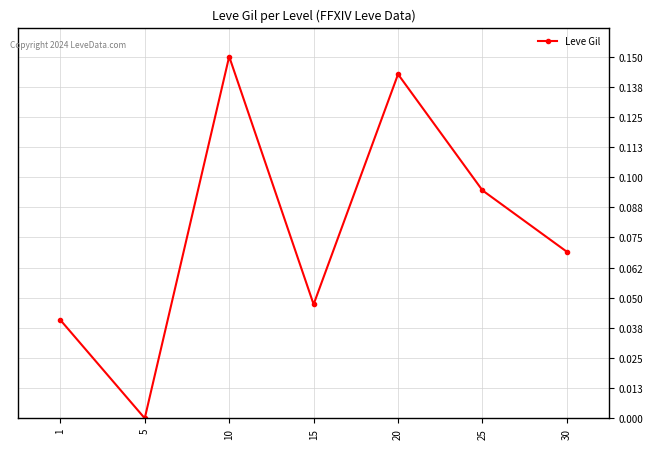

List the labels in order of value, largest first.

10, 20, 25, 30, 15, 1, 5